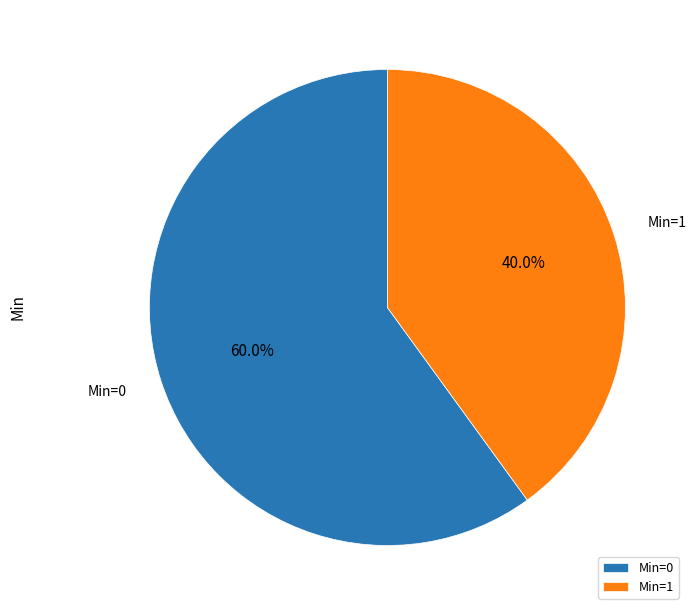

Rank the categories by value from lowest to highest.

Min=1, Min=0